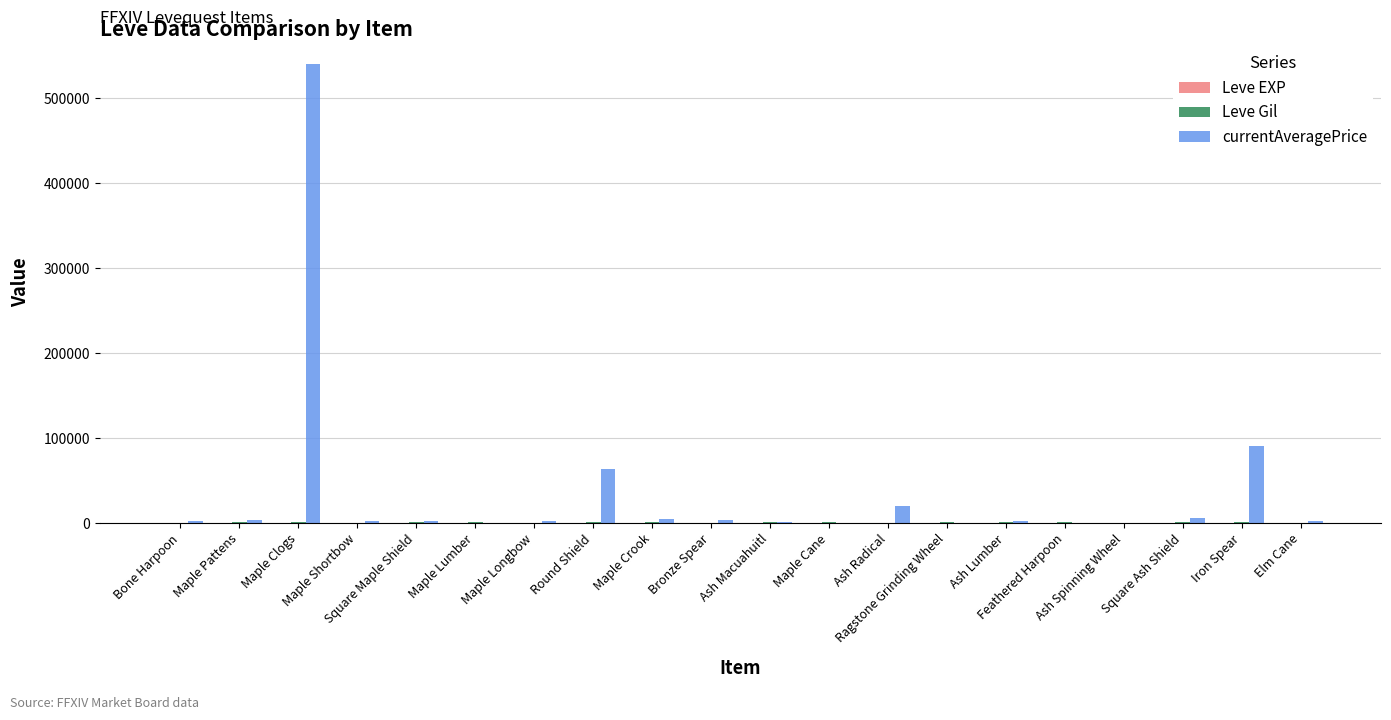

True or false: Leve EXP has a value of 9 at Bronze Spear.

False